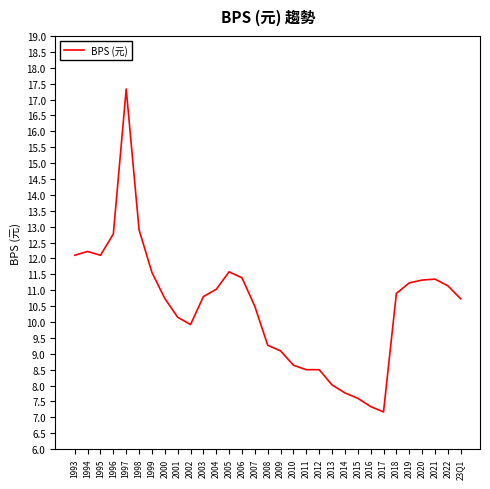

At which category does the data reach its first local valley?

1995